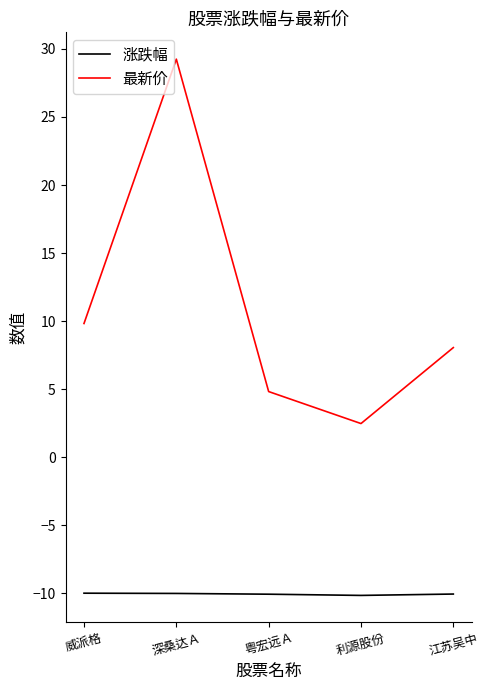

How many lines are shown in the chart?

2